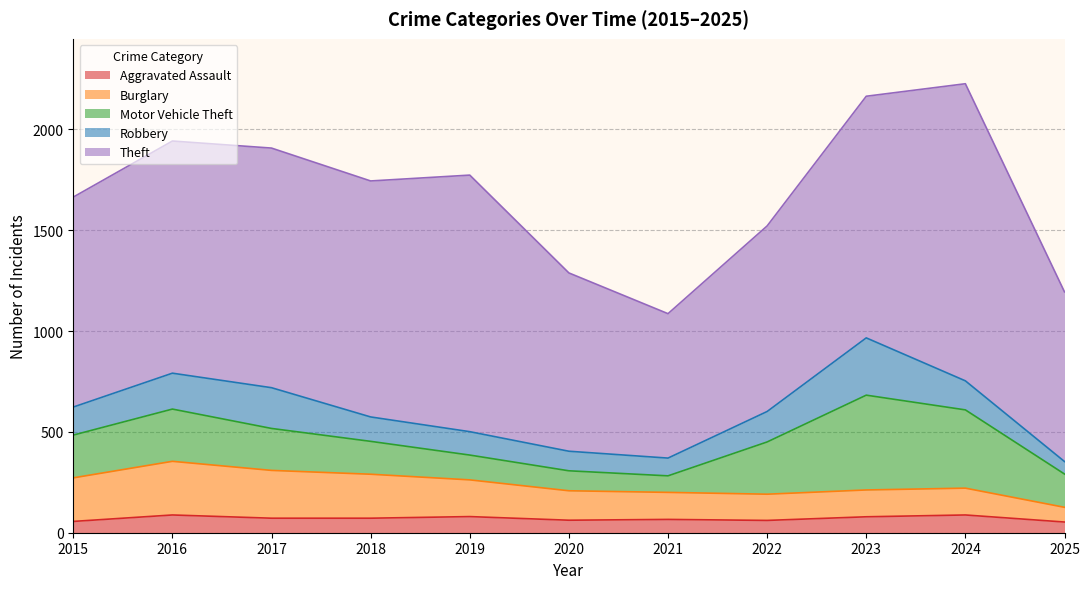

Which series has the widest spread of values?

Theft